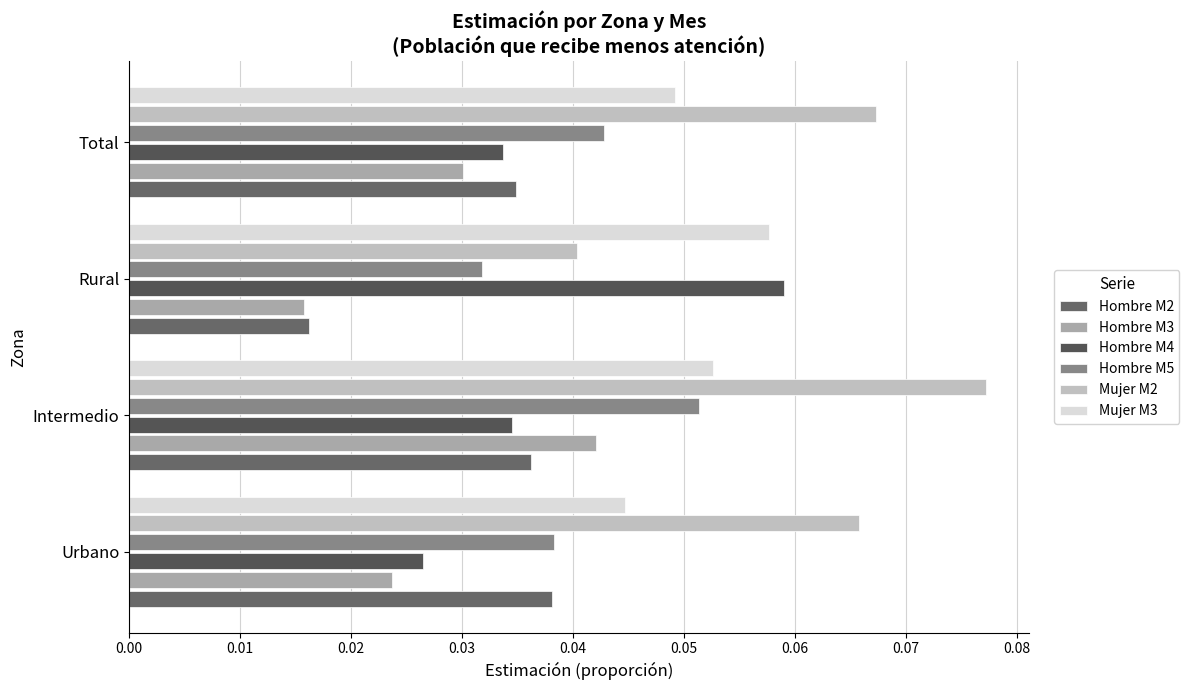

At which label does Mujer M2 reach its minimum?

Rural